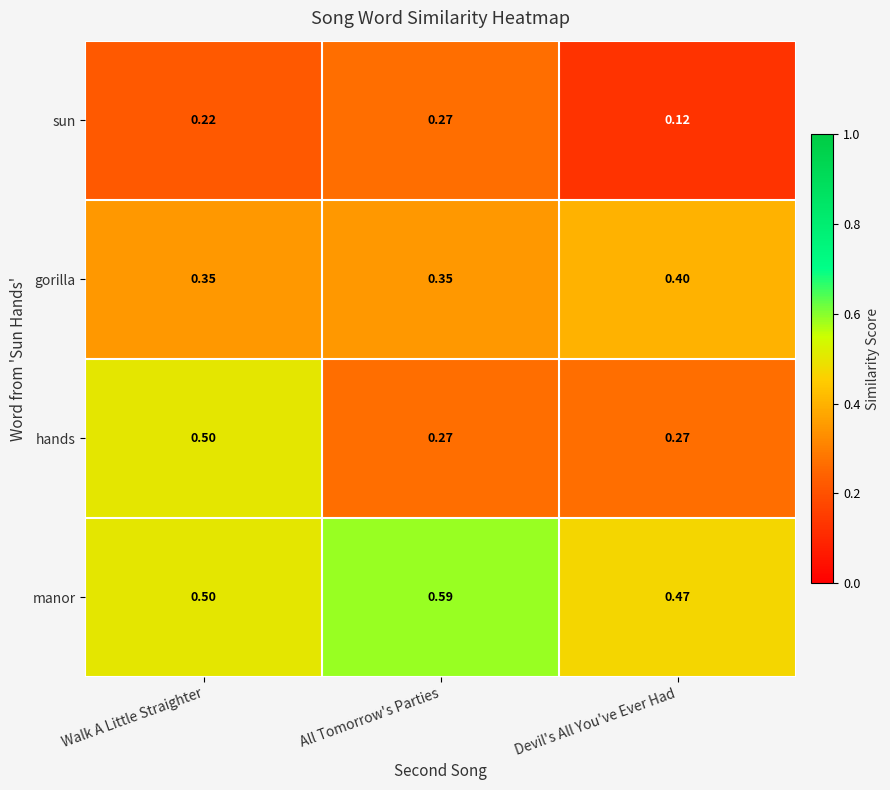

At which label is manor closest to 0?

Devil's All You've Ever Had